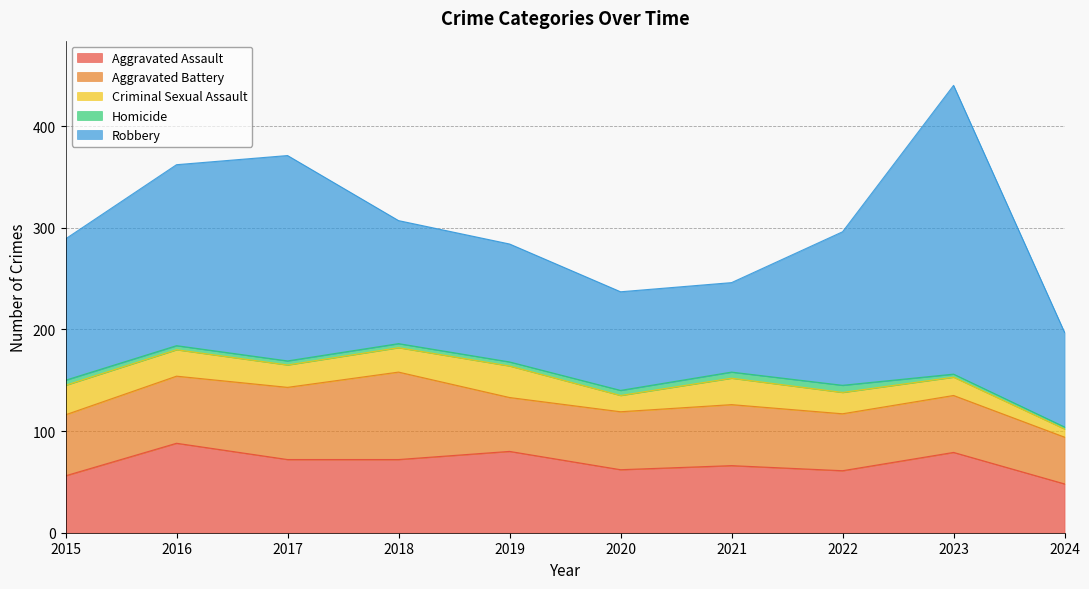

What is the value of the Criminal Sexual Assault point at the 7th from the left?

26